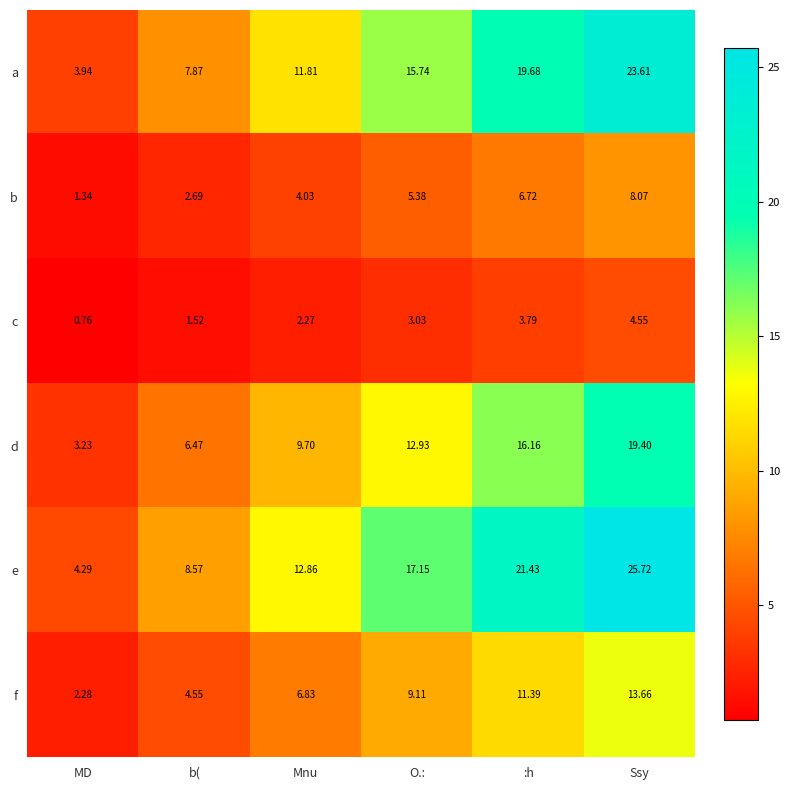

List the labels in order of c value, smallest first.

MD, b(, Mnu, O.:, :h, Ssy